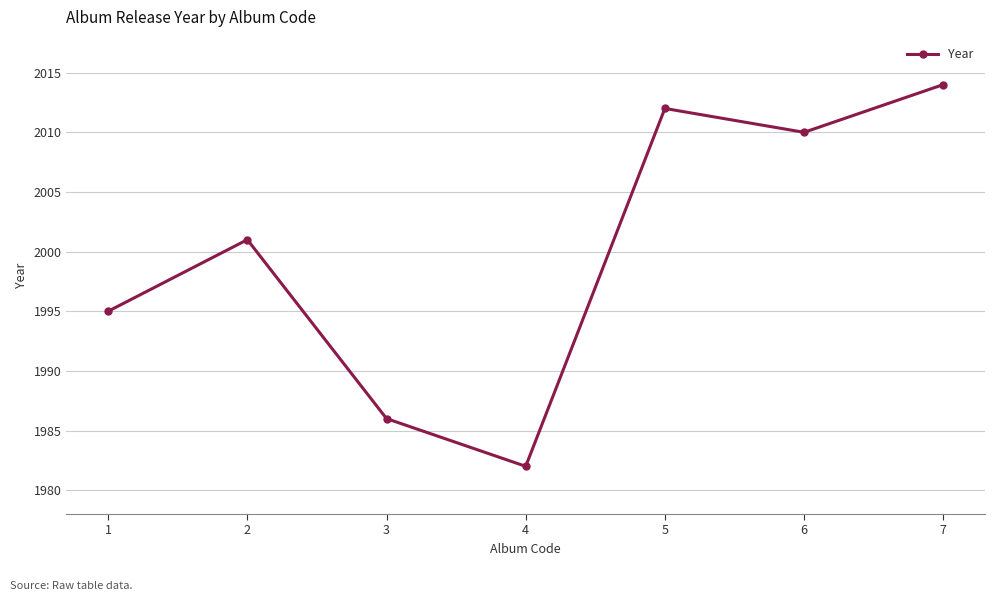

Reading left to right, extract all data points from this chart.

1995	2001	1986	1982	2012	2010	2014